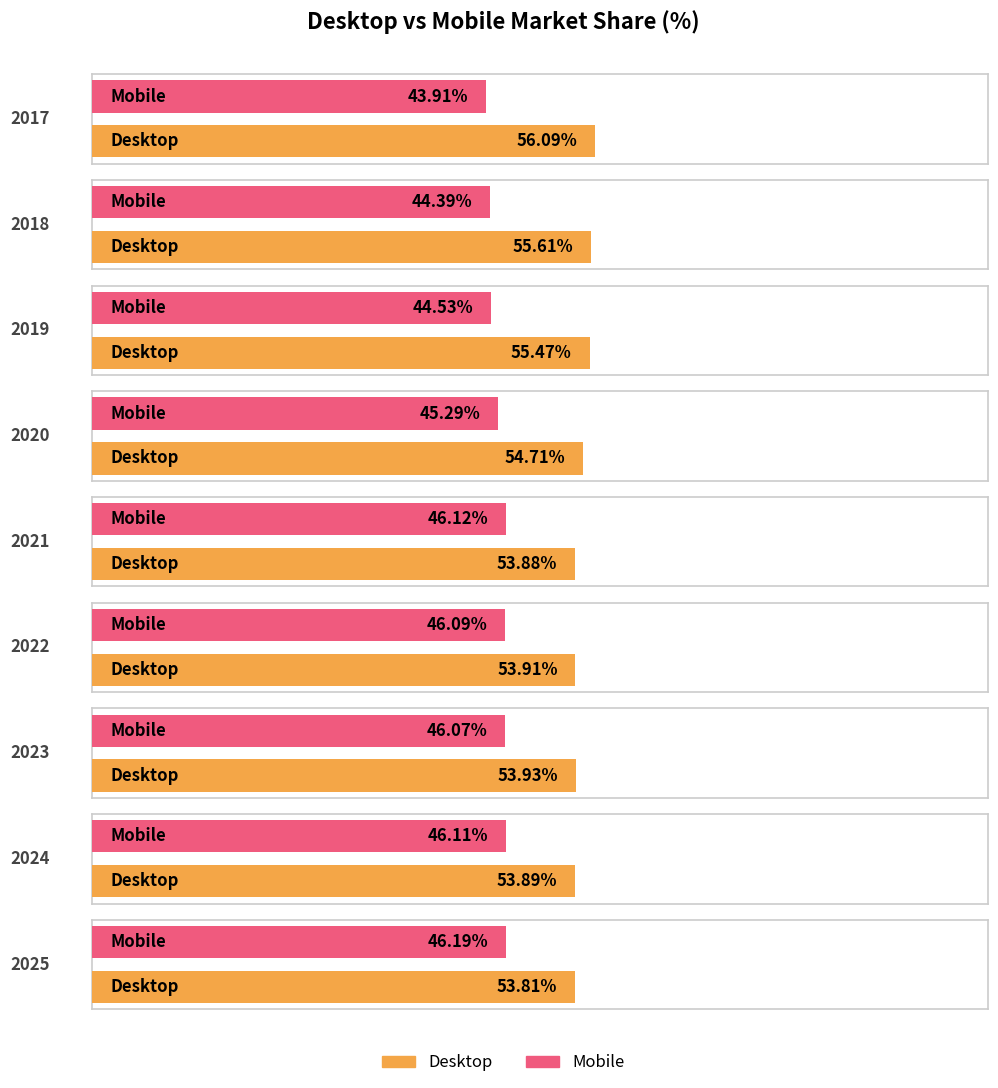

What is the sum of the Mobile values at 2025 and 2024?

92.3